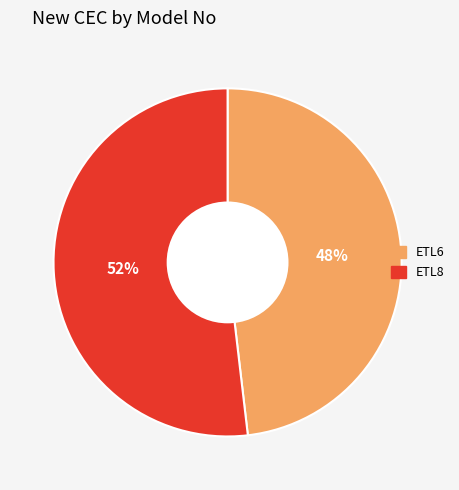

Which category accounts for the majority?

ETL8